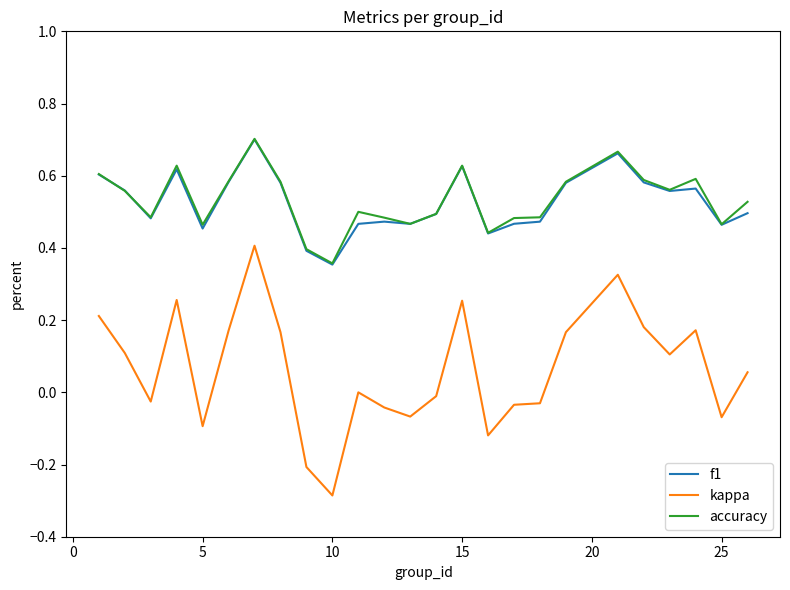

True or false: f1 and kappa cross at least once.

False